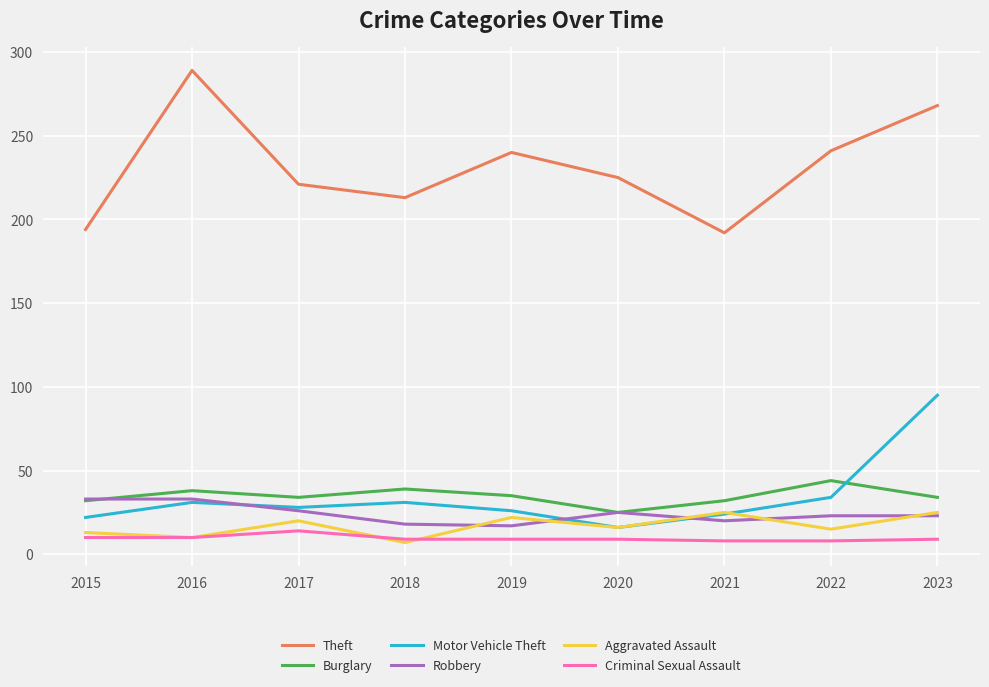

Where is the first local minimum for Burglary?

2017